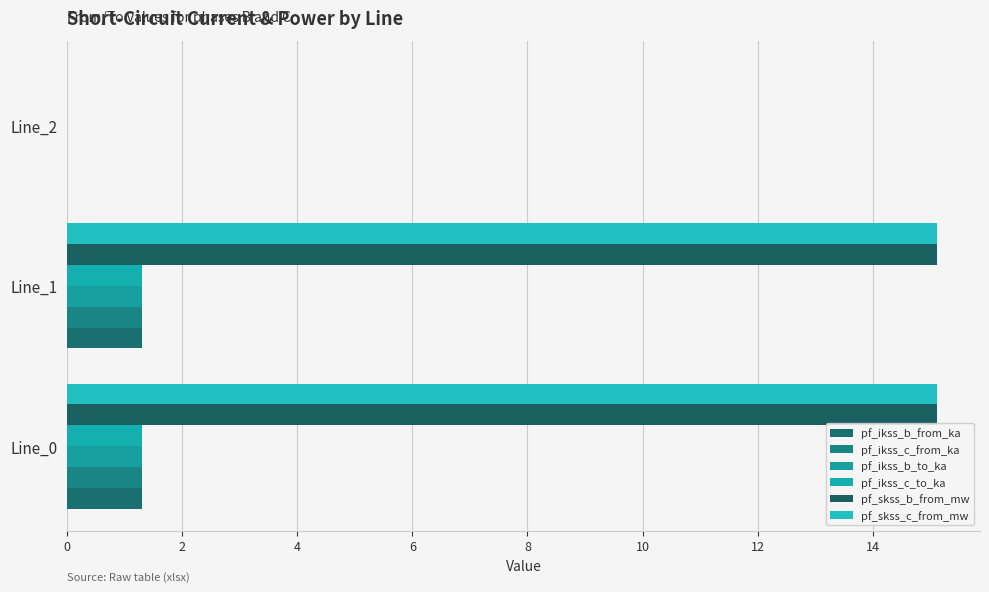

Count the number of categories in the chart.

3